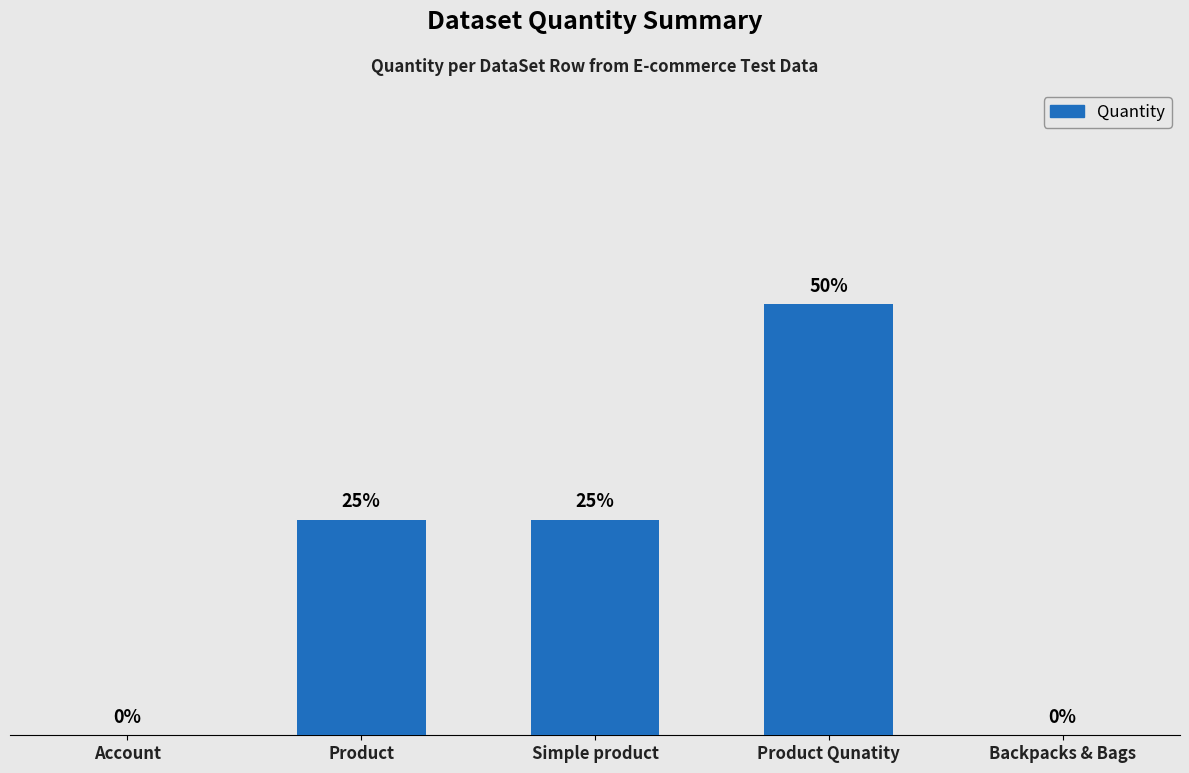

Reading left to right, what are all the values shown in this chart?

Account=0	Product=1	Simple product=1	Product Qunatity=2	Backpacks & Bags=0